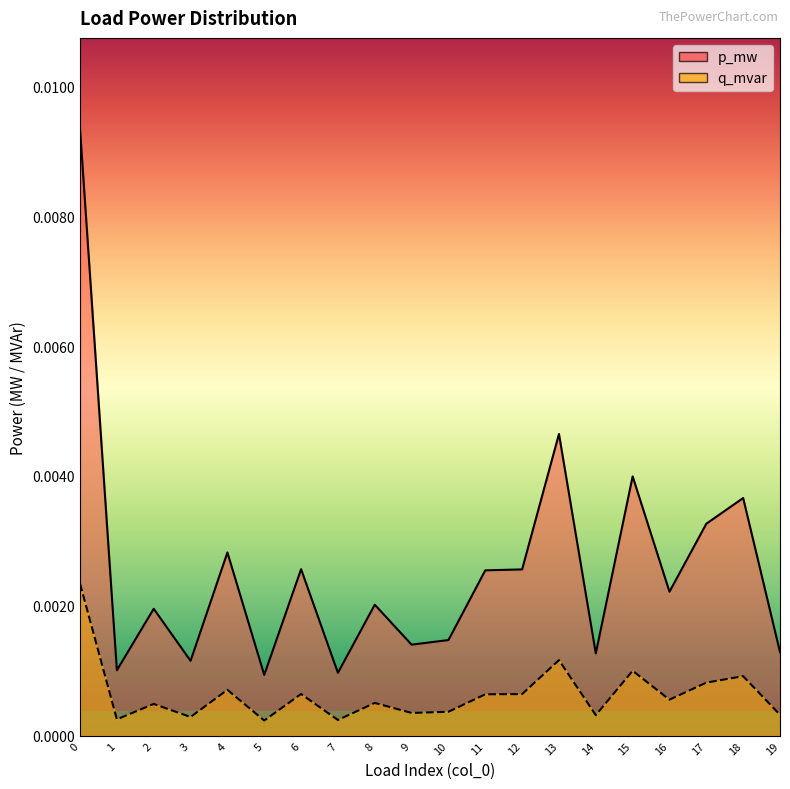

Rank the series by their average value, from lowest to highest.

q_mvar, p_mw